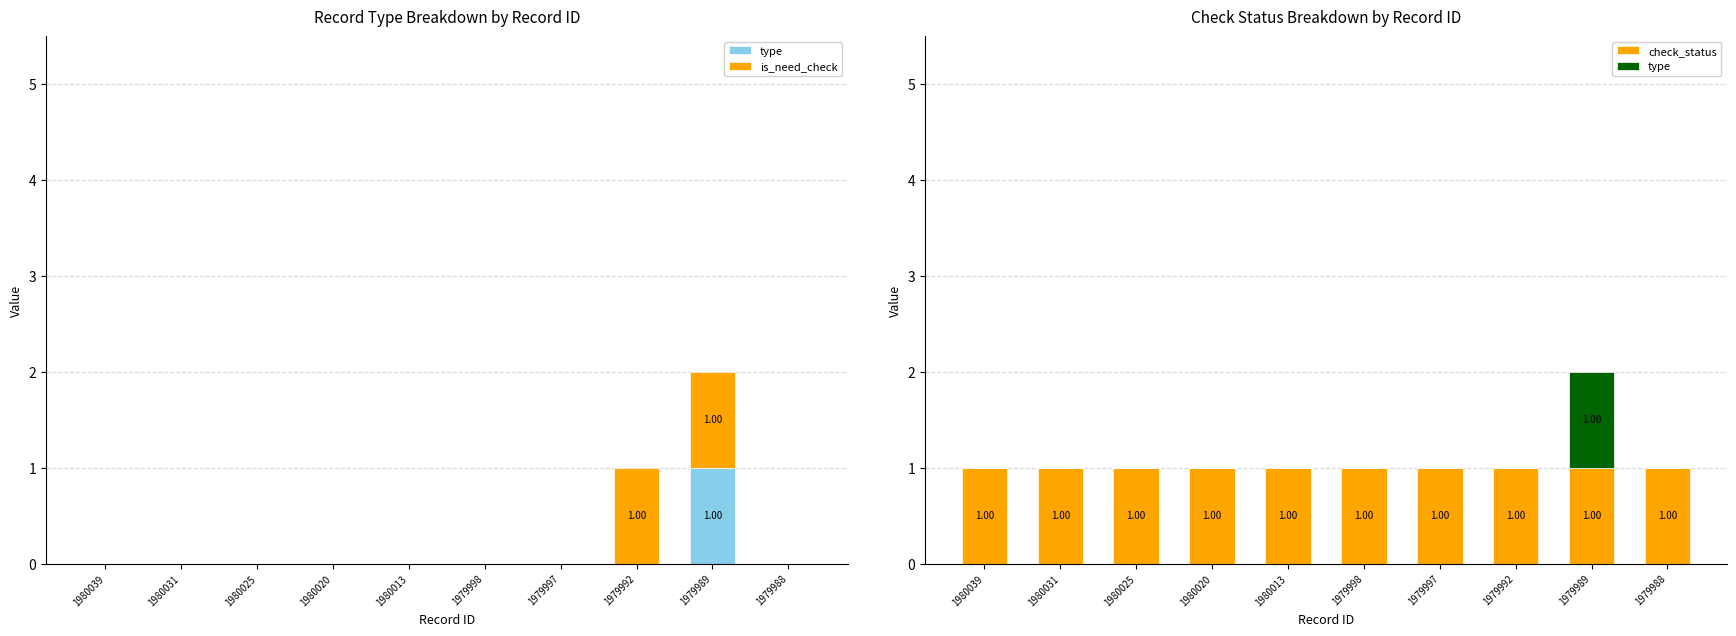

At which label does check_status reach its minimum?

1980039